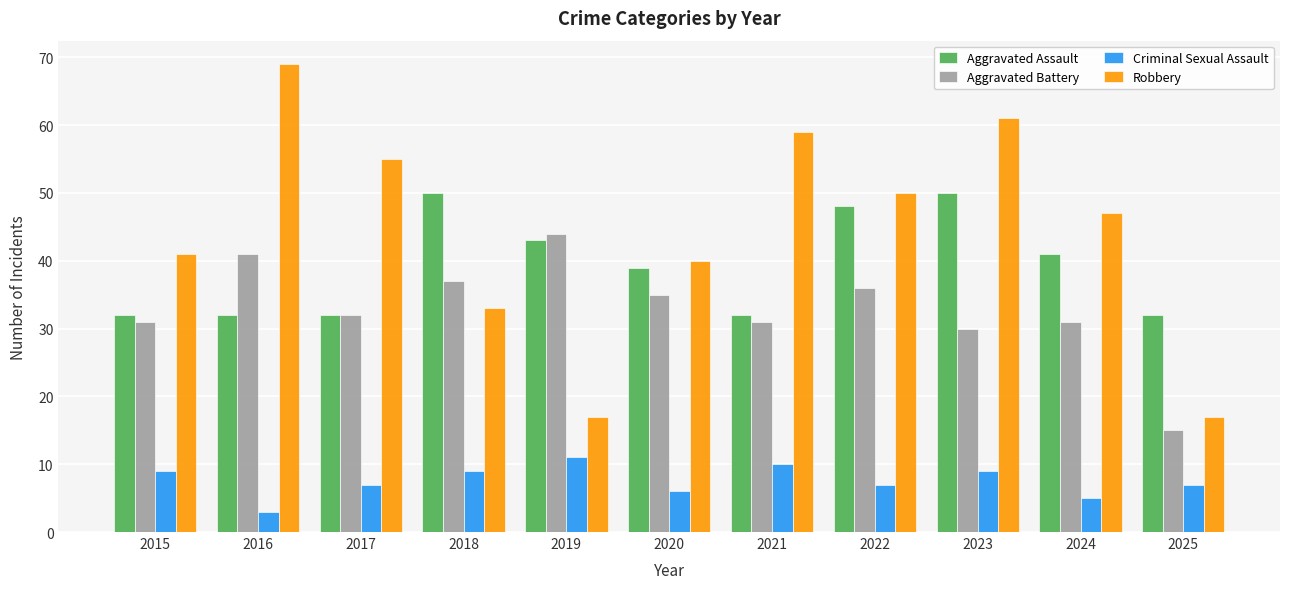

Which label corresponds to the largest value in the chart?

2016